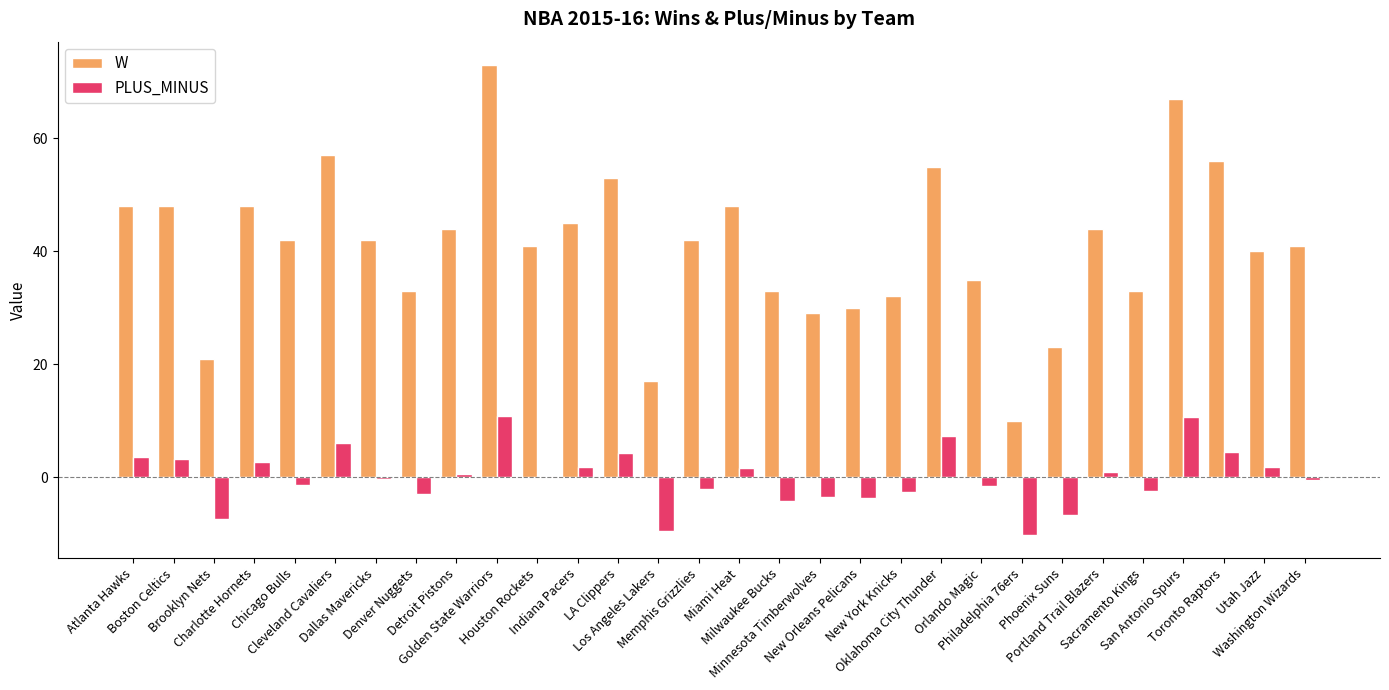

How many groups of bars are there?

30